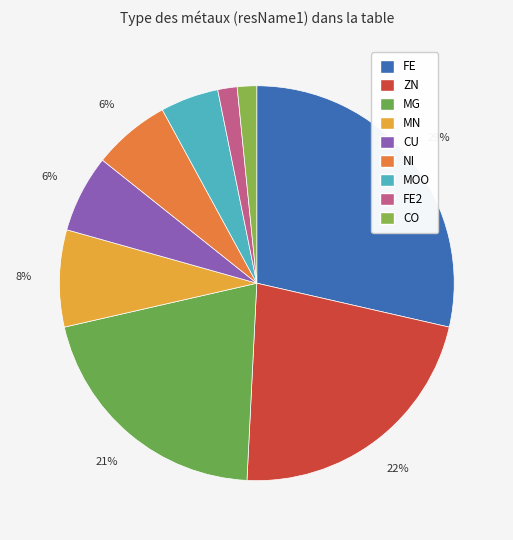

Count the number of slices in the pie.

9